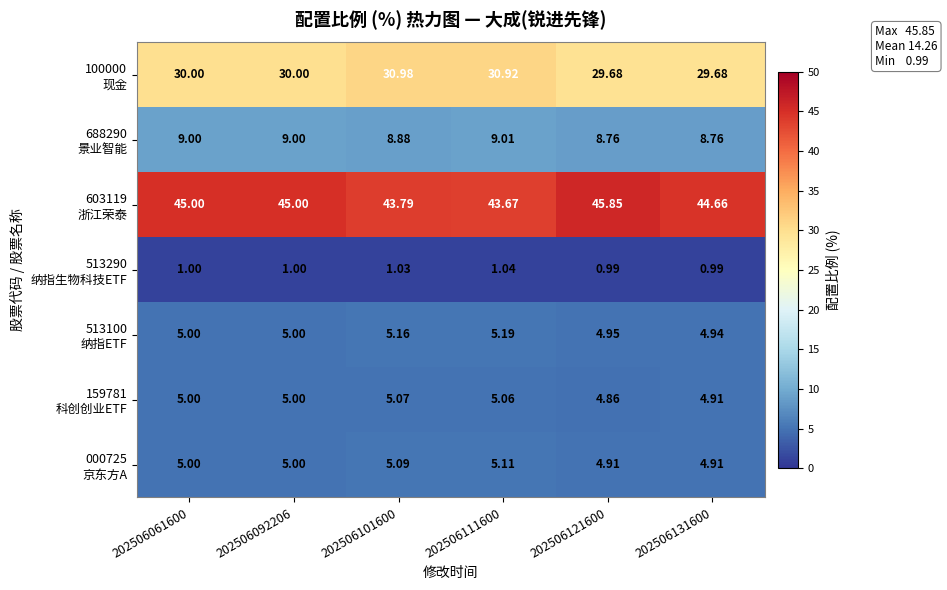

Count the number of data series in this chart.

7